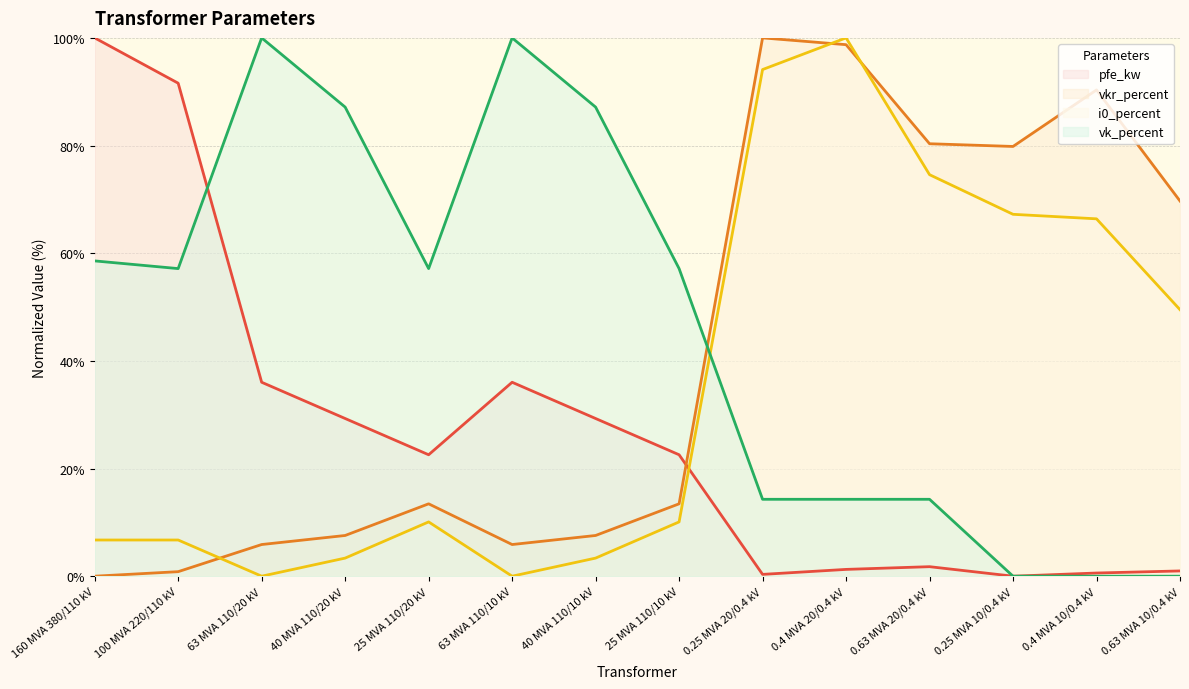

List the labels in order of vk_percent value, largest first.

63 MVA 110/20 kV, 63 MVA 110/10 kV, 40 MVA 110/20 kV, 40 MVA 110/10 kV, 160 MVA 380/110 kV, 100 MVA 220/110 kV, 25 MVA 110/20 kV, 25 MVA 110/10 kV, 0.25 MVA 20/0.4 kV, 0.4 MVA 20/0.4 kV, 0.63 MVA 20/0.4 kV, 0.25 MVA 10/0.4 kV, 0.4 MVA 10/0.4 kV, 0.63 MVA 10/0.4 kV